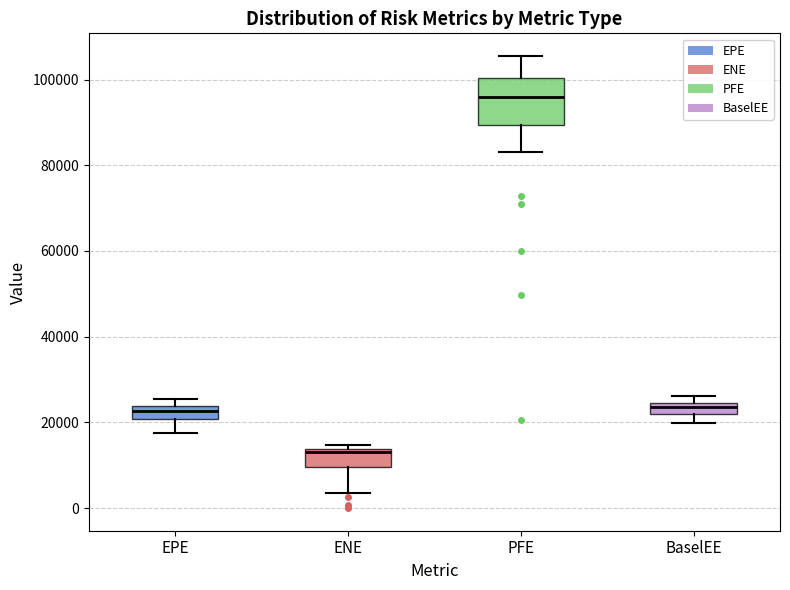

Where does the lower whisker of the box for PFE end on the y-axis? The values are not printed on the chart, so give them approximately, as read against the axis.

84000